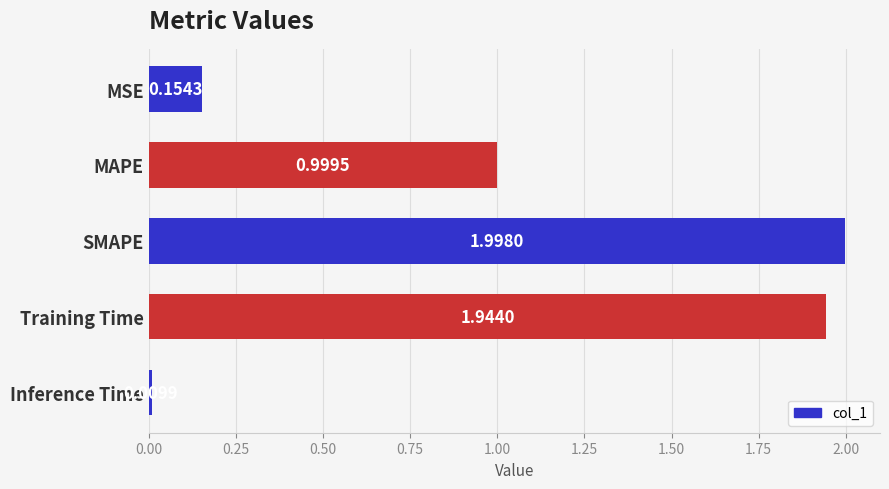

What is the average value?

1.0